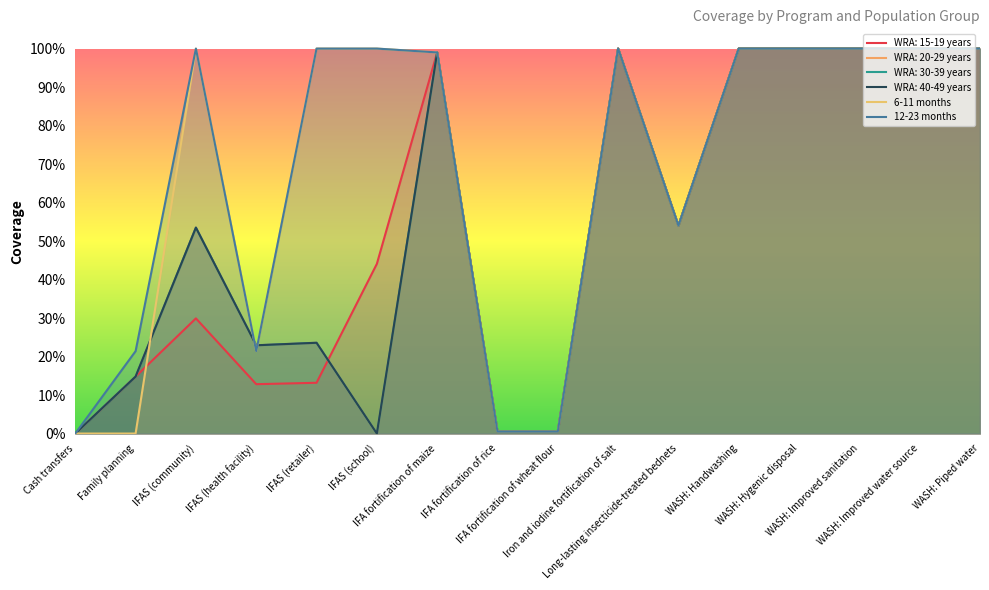

List the series in order of their overall mean, lowest first.

6-11 months, 12-23 months